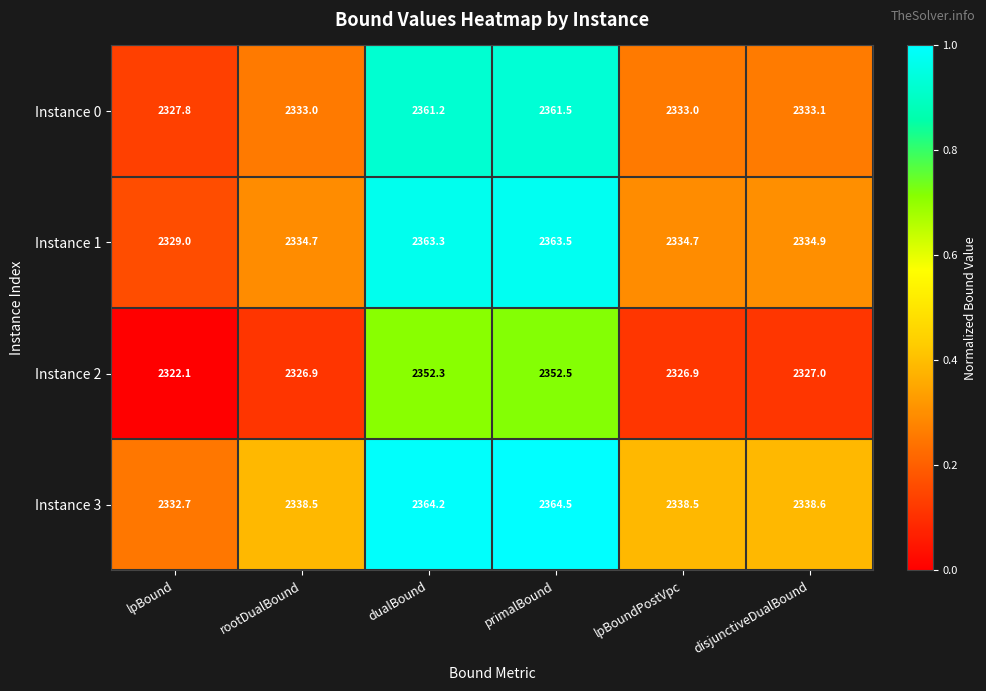

Reading right to left, transcribe all the data shown in this chart.

Instance 0: disjunctiveDualBound=2333.1	lpBoundPostVpc=2333.0	primalBound=2361.5	dualBound=2361.2	rootDualBound=2333.0	lpBound=2327.8
Instance 1: disjunctiveDualBound=2334.9	lpBoundPostVpc=2334.7	primalBound=2363.5	dualBound=2363.3	rootDualBound=2334.7	lpBound=2329.0
Instance 2: disjunctiveDualBound=2327.0	lpBoundPostVpc=2326.9	primalBound=2352.5	dualBound=2352.3	rootDualBound=2326.9	lpBound=2322.1
Instance 3: disjunctiveDualBound=2338.6	lpBoundPostVpc=2338.5	primalBound=2364.5	dualBound=2364.2	rootDualBound=2338.5	lpBound=2332.7